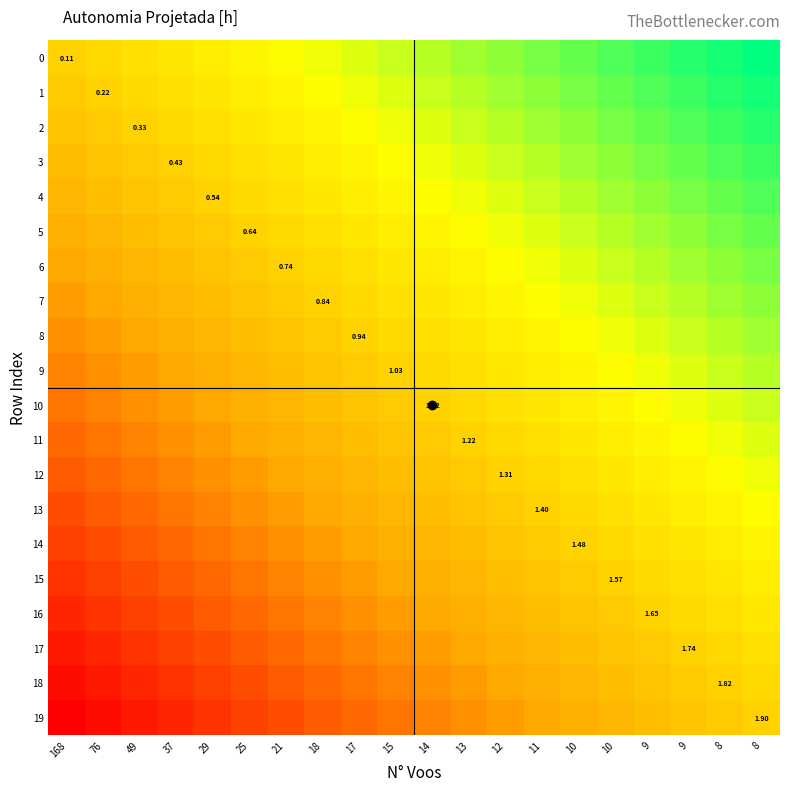

What is the approximate value of 1 at 21?

0.3